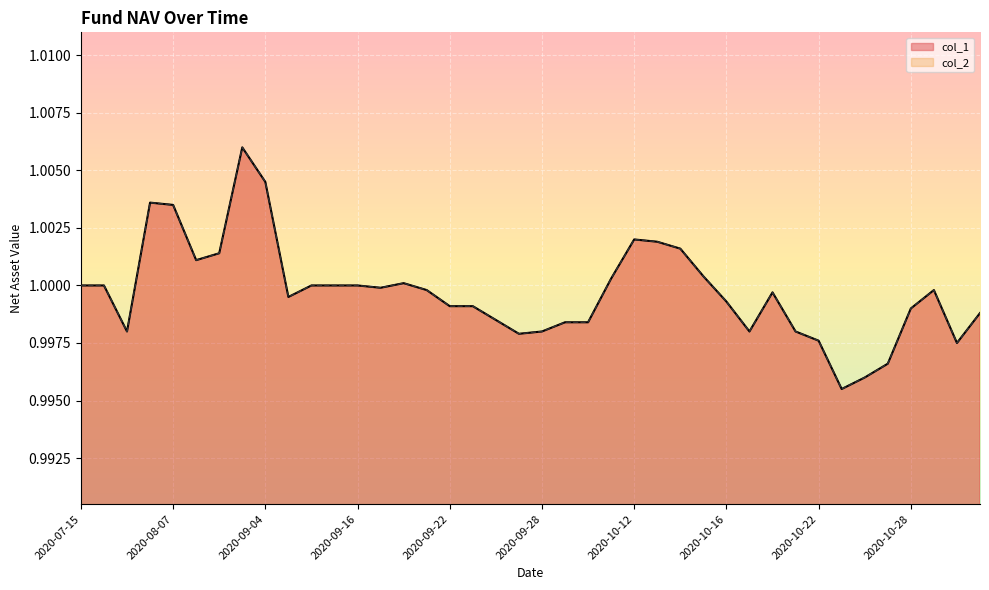

Reading left to right, extract all data points from this chart.

col_1: 1.0	1.0	1.0	1.0	1.0	1.0	1.0	1.0	1.0	1.0	1.0	1.0	1.0	1.0	1.0	1.0	1.0	1.0	1.0	1.0	1.0	1.0	1.0	1.0	1.0	1.0	1.0	1.0	1.0	1.0	1.0	1.0	1.0	1.0	1.0	1.0	1.0	1.0	1.0	1.0
col_2: 1.0	1.0	1.0	1.0	1.0	1.0	1.0	1.0	1.0	1.0	1.0	1.0	1.0	1.0	1.0	1.0	1.0	1.0	1.0	1.0	1.0	1.0	1.0	1.0	1.0	1.0	1.0	1.0	1.0	1.0	1.0	1.0	1.0	1.0	1.0	1.0	1.0	1.0	1.0	1.0